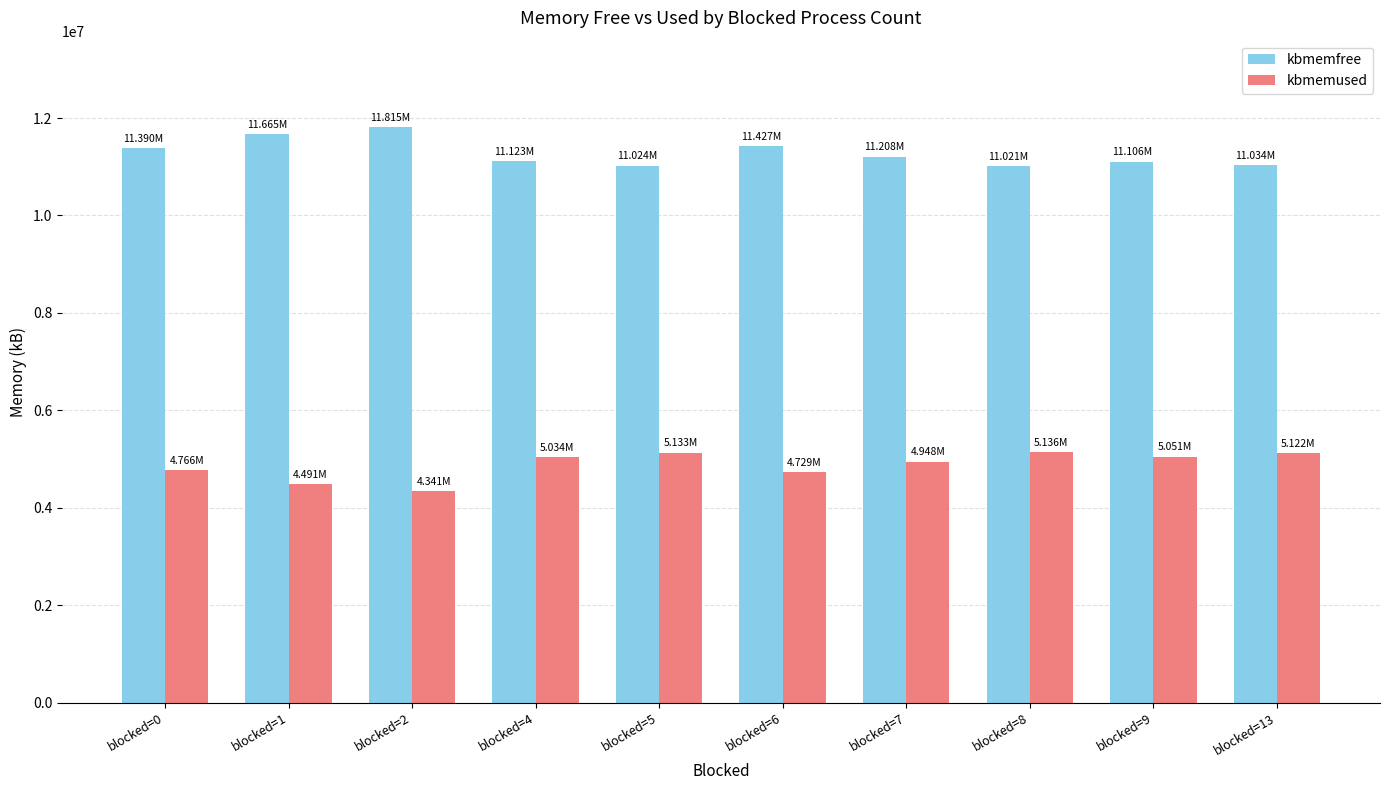

What is the total value across all series at blocked=5?

16156564